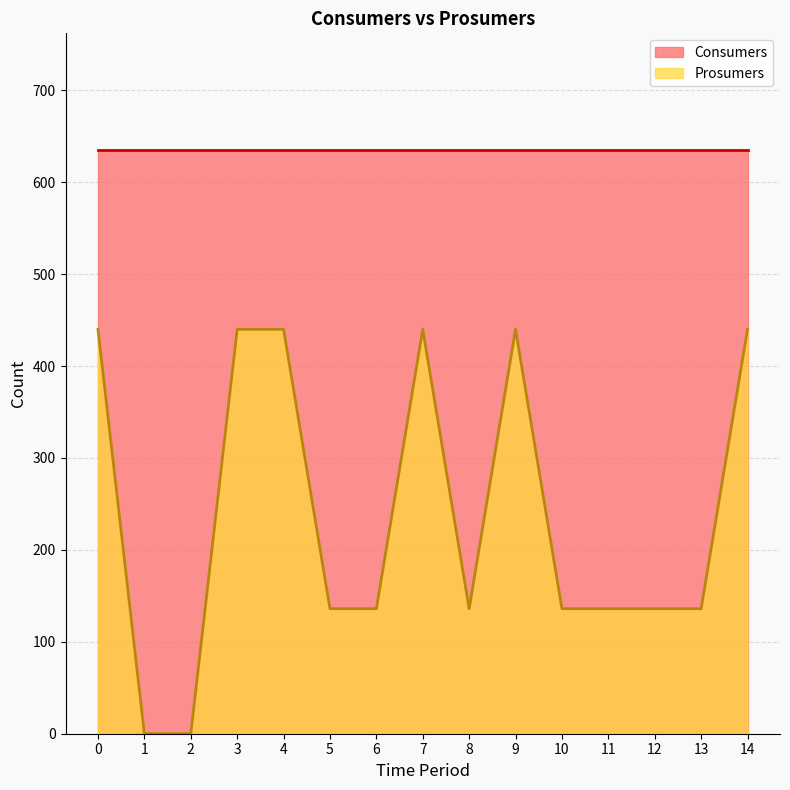

Which series has the widest spread of values?

Prosumers